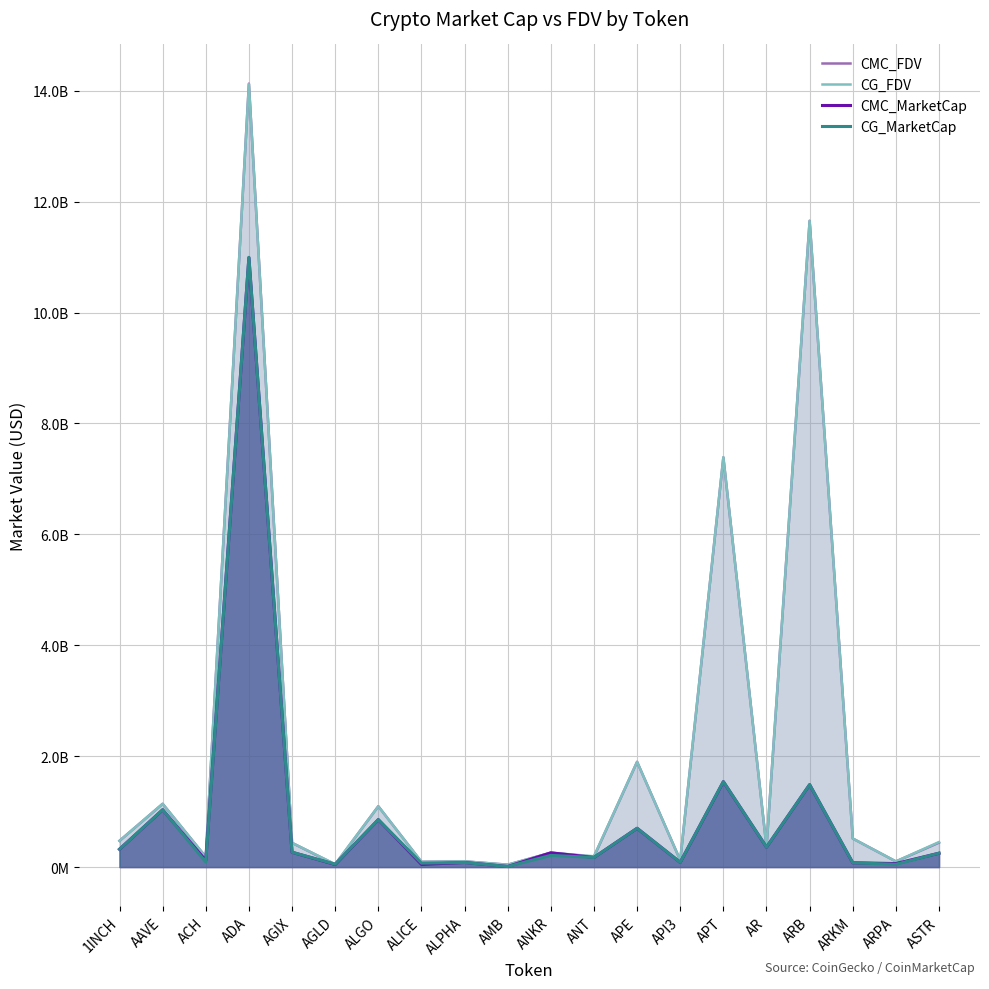

Read the CMC_MarketCap value at 1INCH.

321249381.1